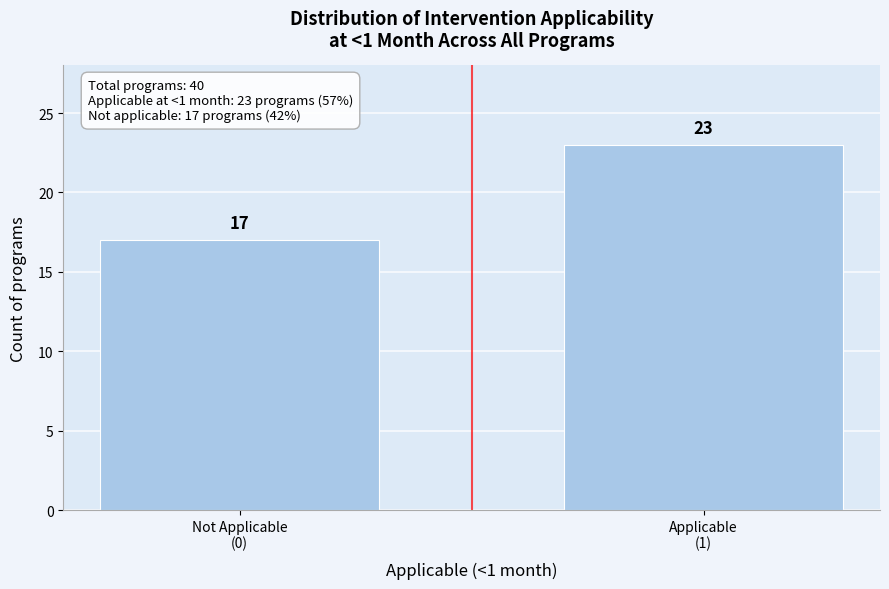

Reading left to right, list all the values displayed in this chart.

17	23